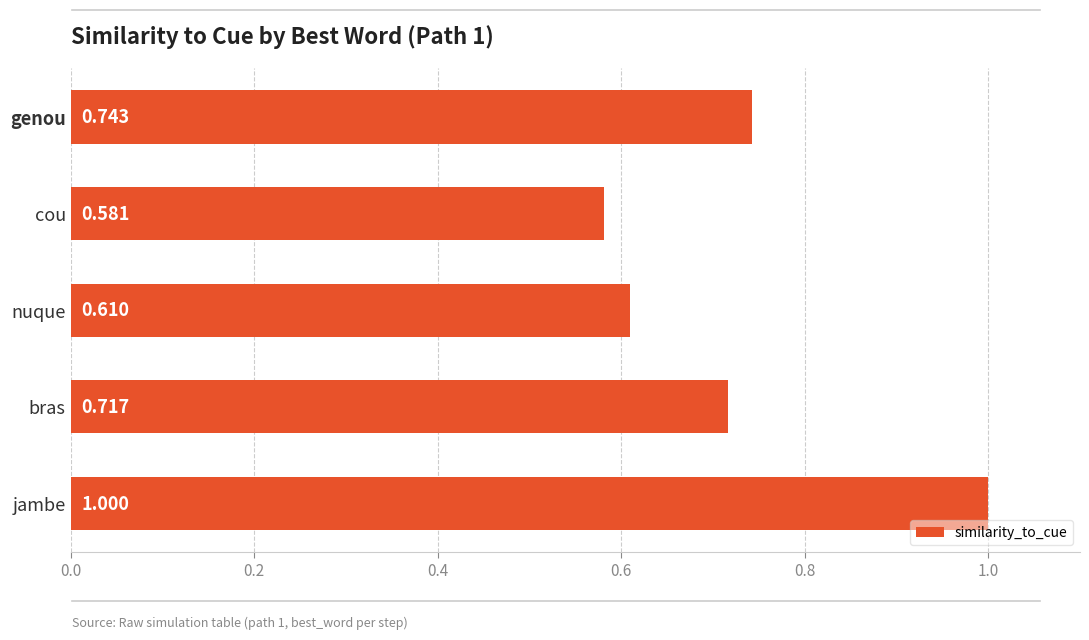

Rank the categories by value from highest to lowest.

jambe, genou, bras, nuque, cou